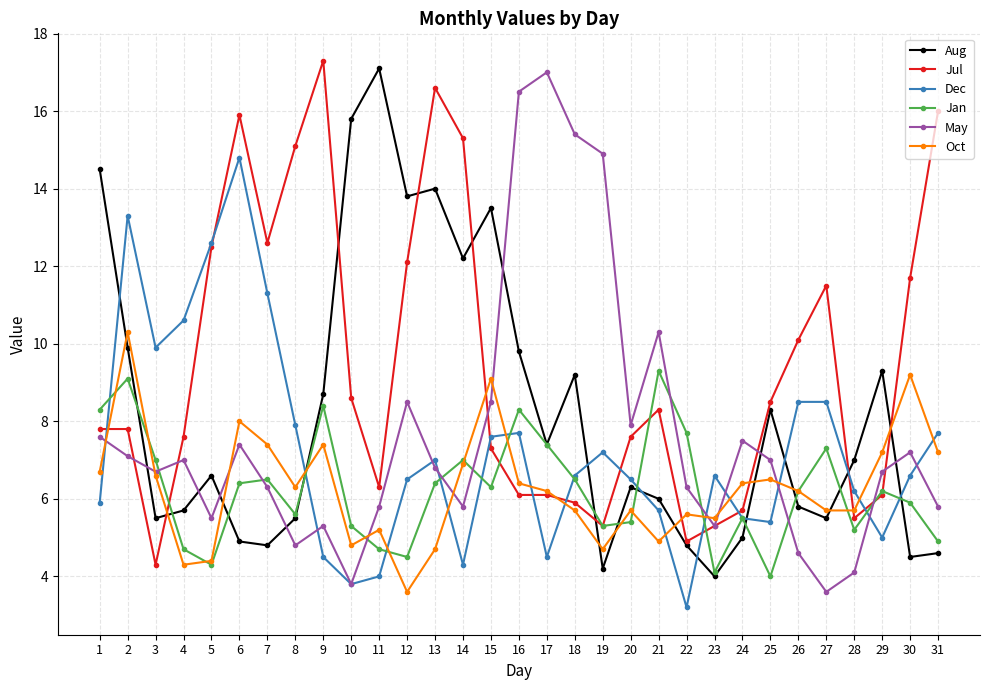

Does the chart have visible grid lines?

Yes